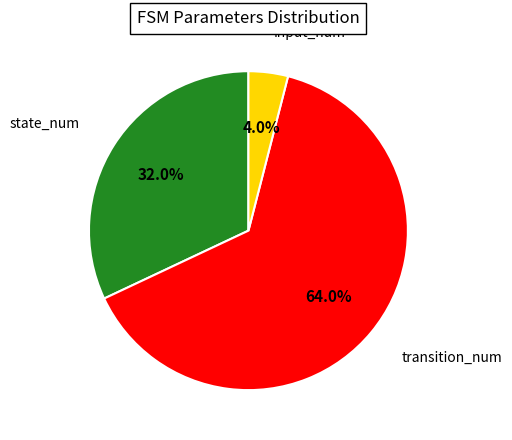

Combined, what portion of the pie is input_num and state_num?

36.0%